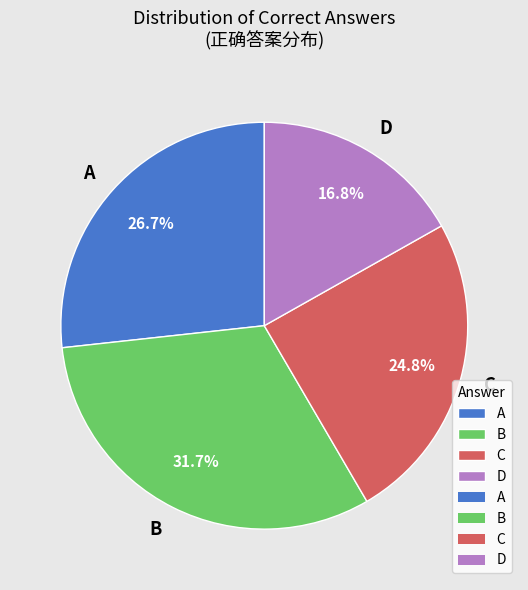

Is B the majority of the pie?

No